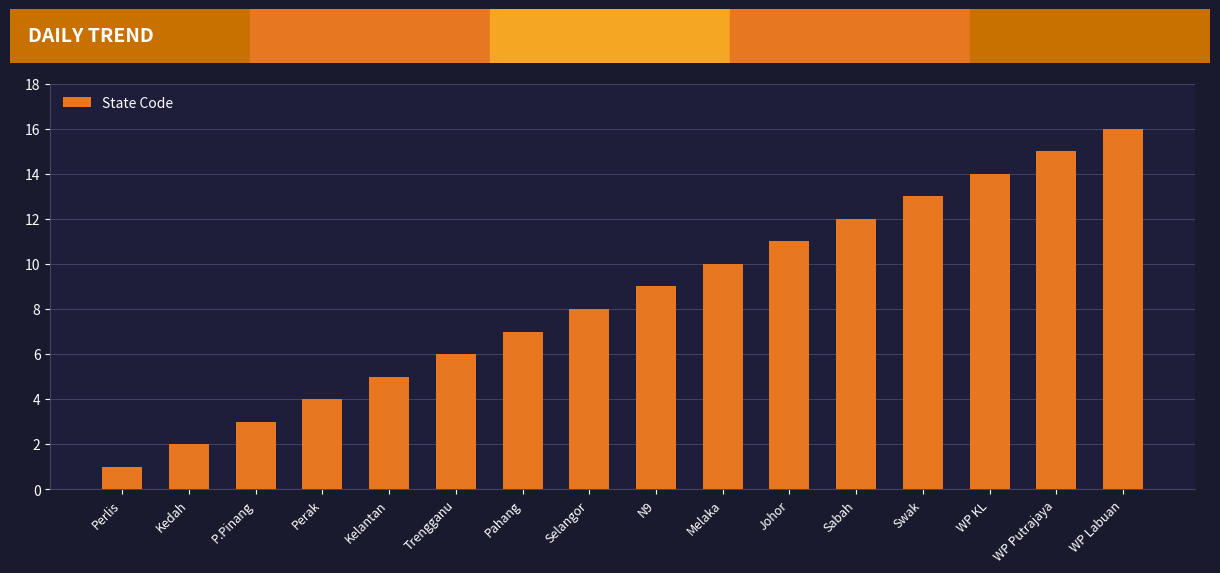

Reading left to right, list all the values displayed in this chart.

Perlis=1	Kedah=2	P.Pinang=3	Perak=4	Kelantan=5	Trengganu=6	Pahang=7	Selangor=8	N9=9	Melaka=10	Johor=11	Sabah=12	Swak=13	WP KL=14	WP Putrajaya=15	WP Labuan=16